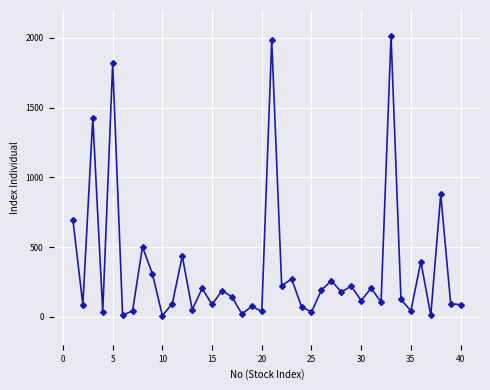

How many data points are less than 144?

20